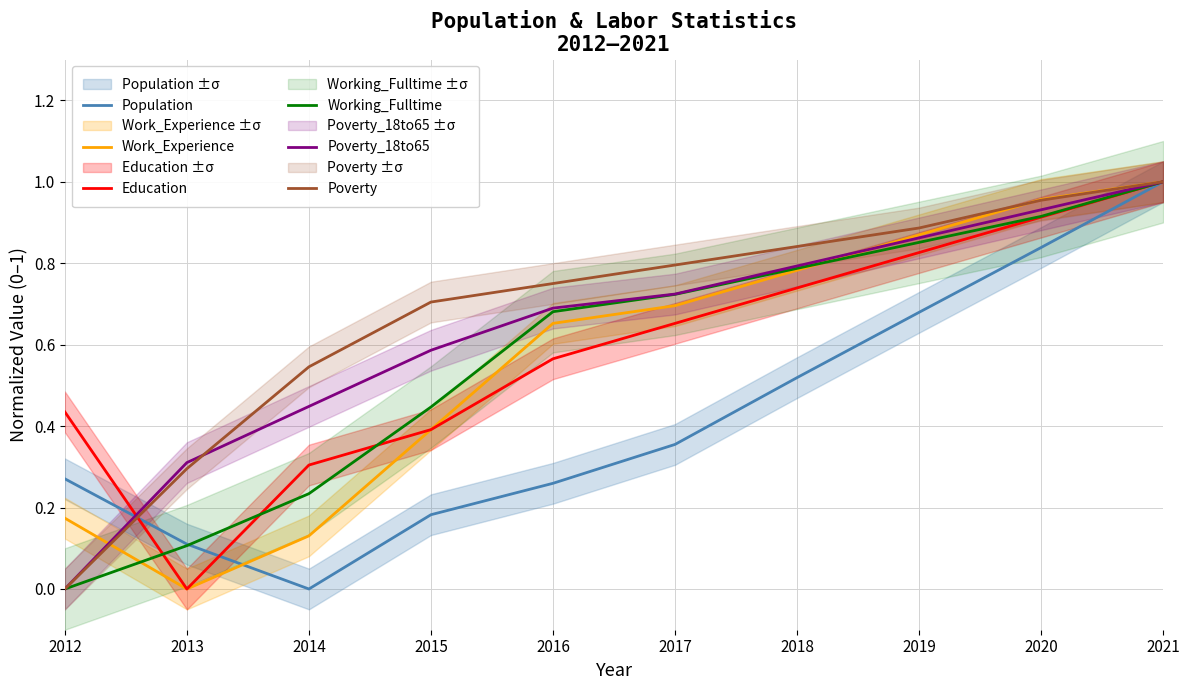

Which has a higher value, 2017 or 2013?

2017